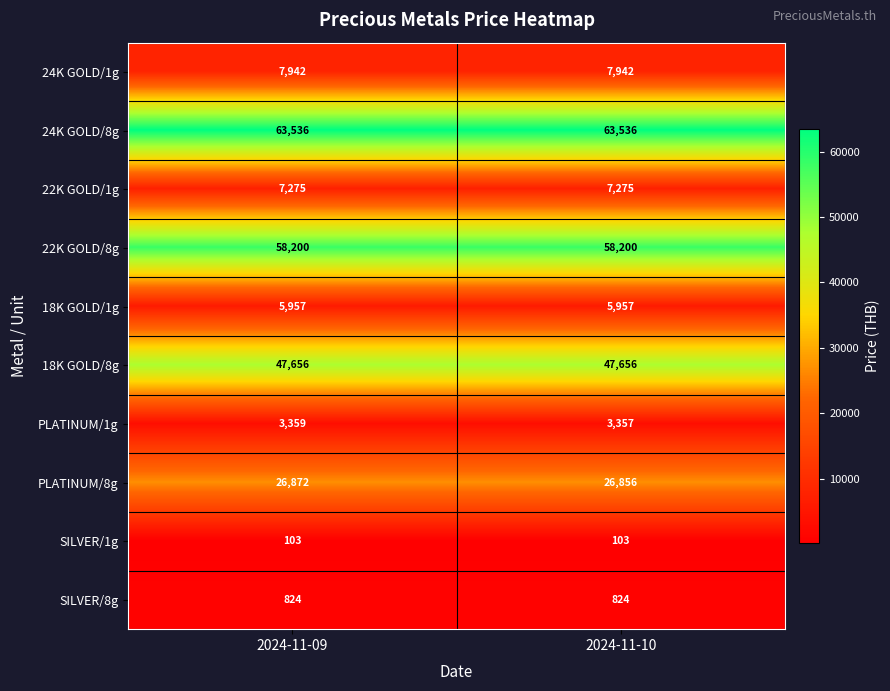

What is the sum of all 24K GOLD/1g values?

15884